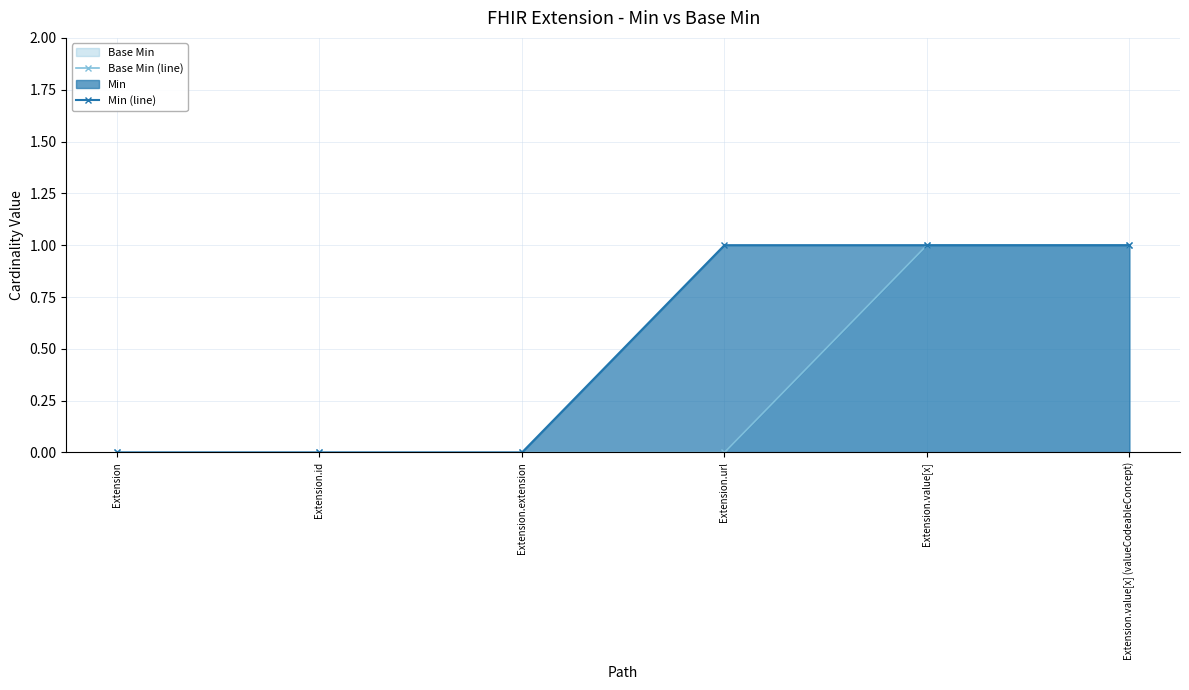

The value of Min (line) at Extension.value[x] is 1. True or false?

True